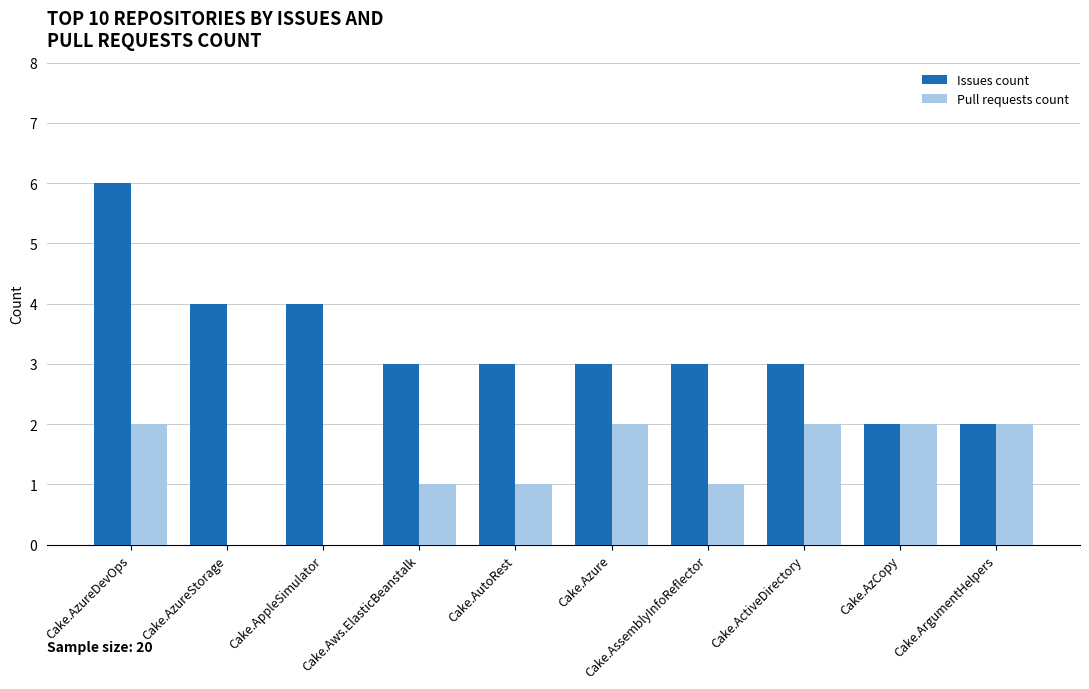

Which series has the widest spread of values?

Issues count